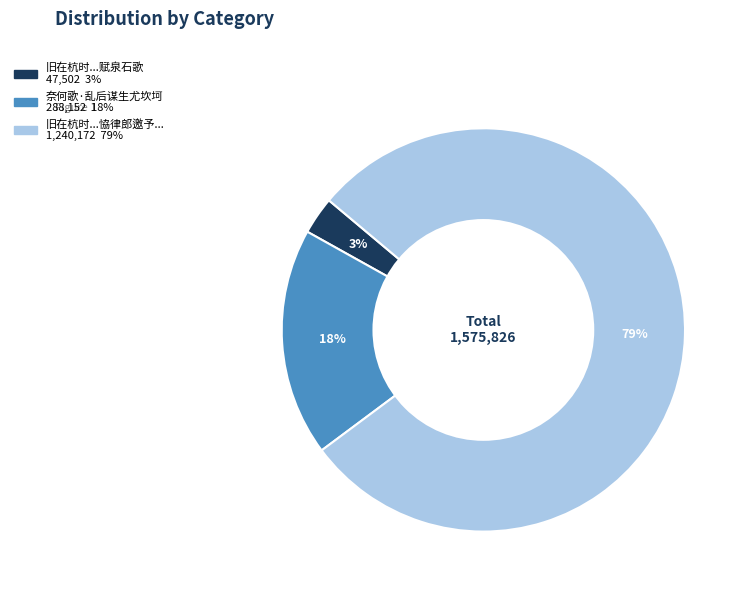

To the nearest percent, what is the difference between the largest and smallest slice percentages?

76%